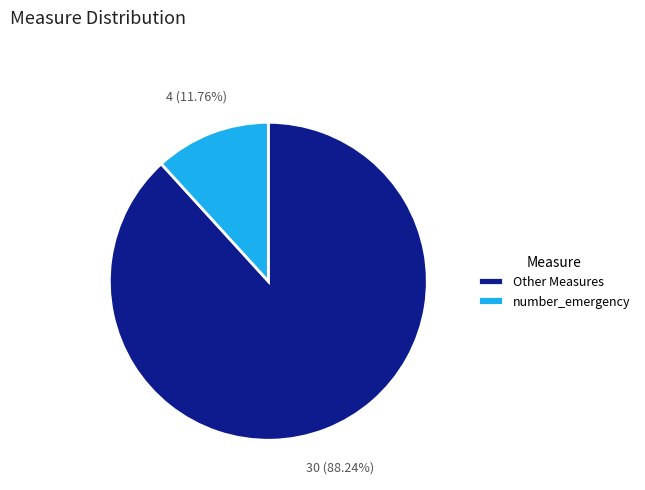

Which slice is the largest?

Other Measures